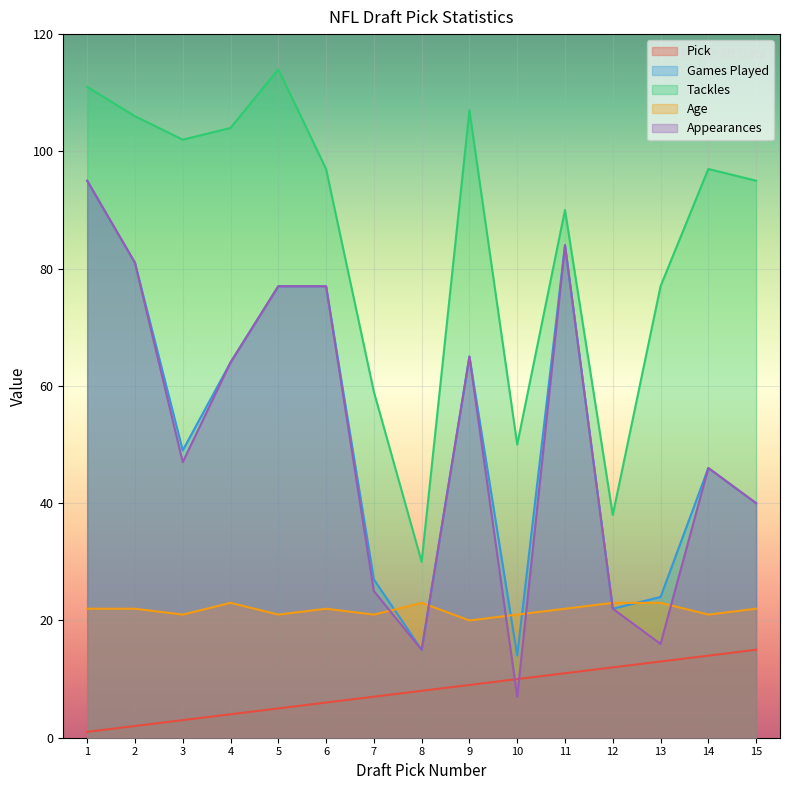

What is the difference between the maximum and minimum values in the Games Played series?

81